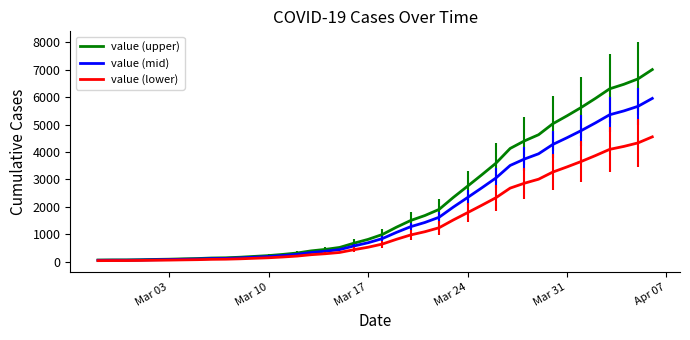

Rank the series by their maximum value, from lowest to highest.

value (lower), value (mid), value (upper)